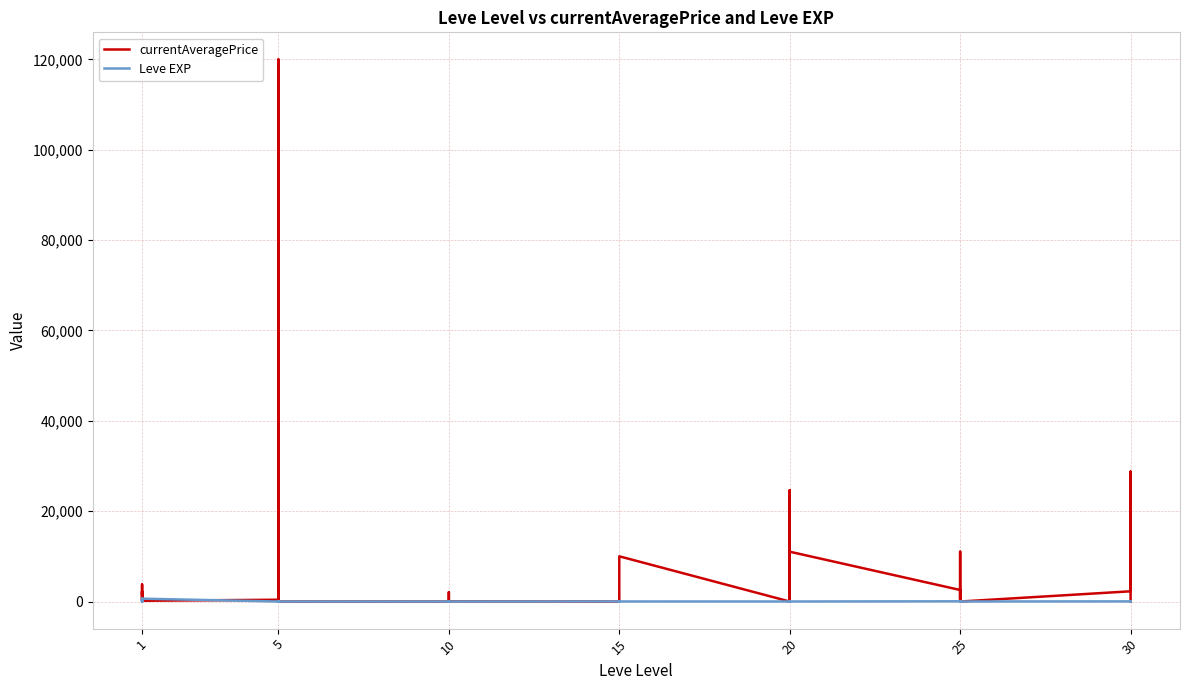

What is the difference between the second highest and minimum values in the currentAveragePrice series?

28748.2